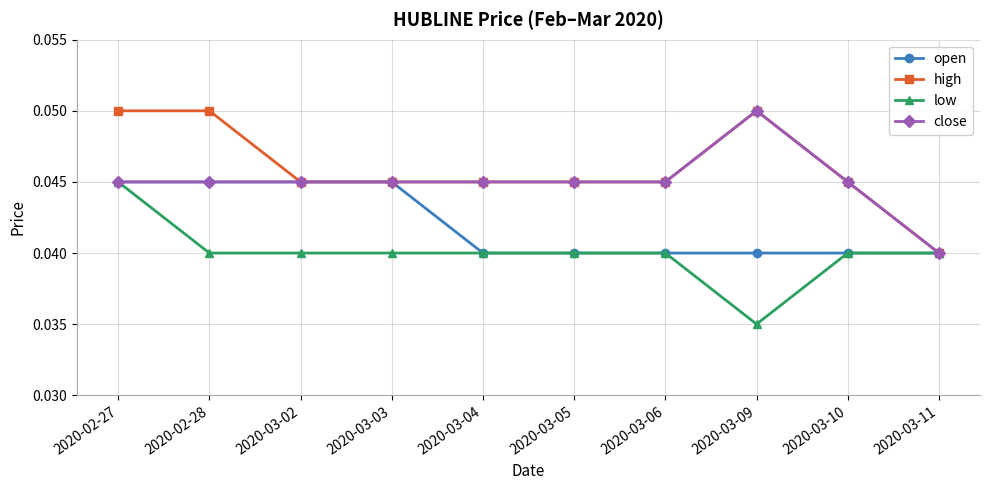

Is the value of open at 2020-02-27 greater than the value of close at 2020-03-09?

No